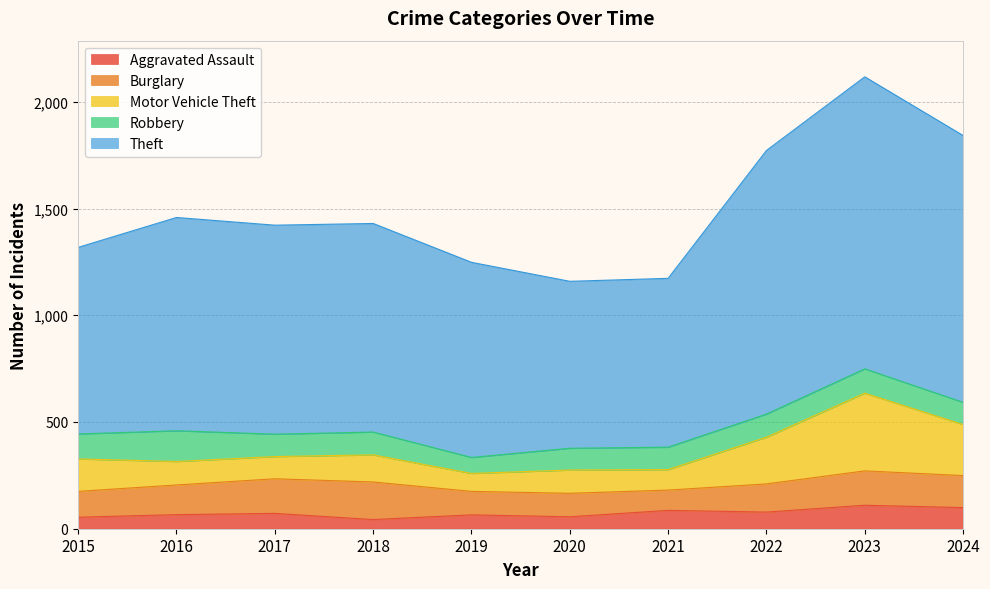

Between 2015 and 2020, which is larger?

2020